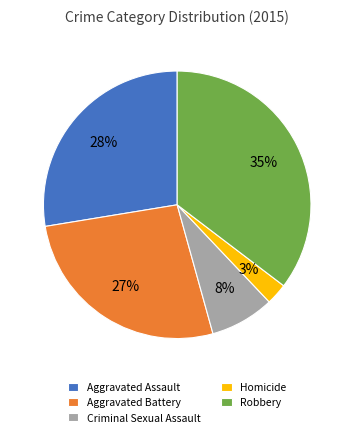

Do Robbery and Criminal Sexual Assault together represent more than half of the pie?

No